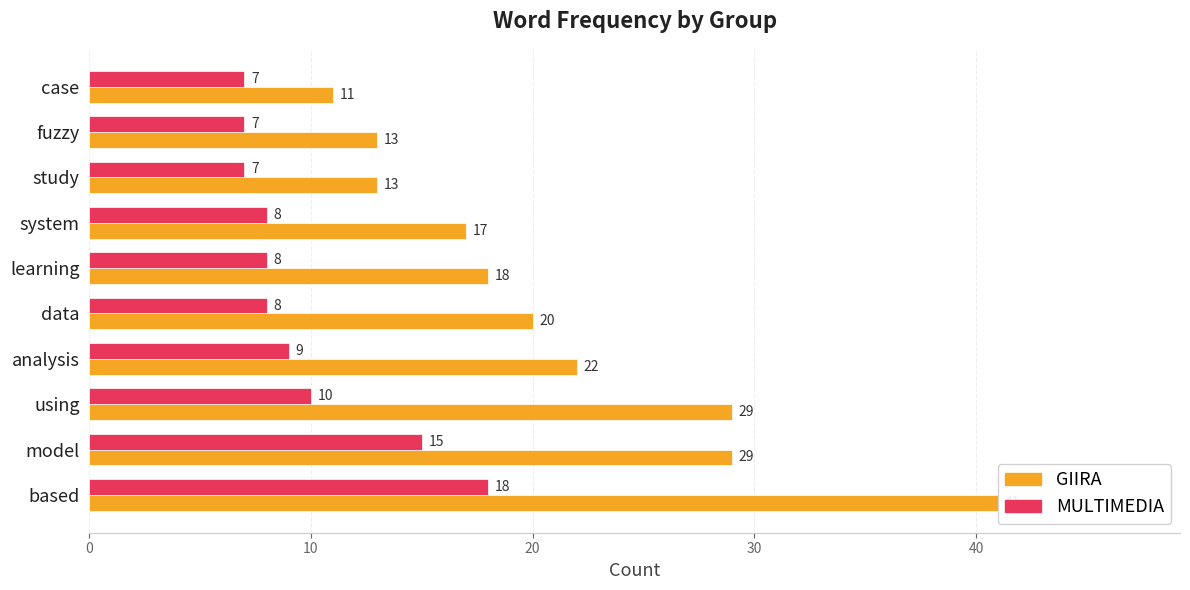

What is the approximate value of MULTIMEDIA at system?

8